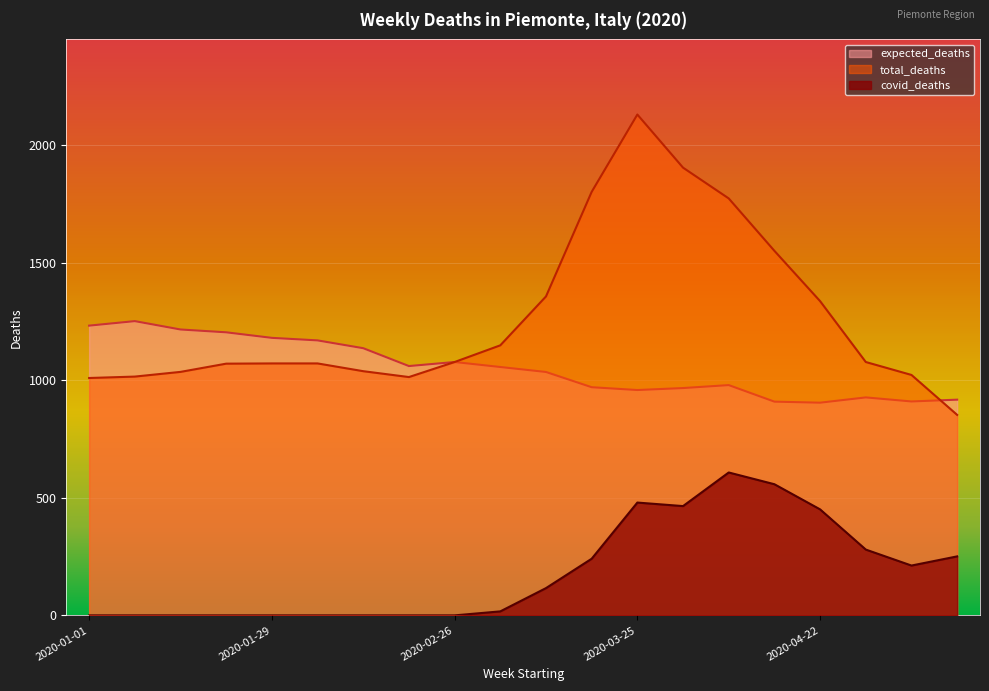

What is the total value across all series at 2020-03-18?

3013.8